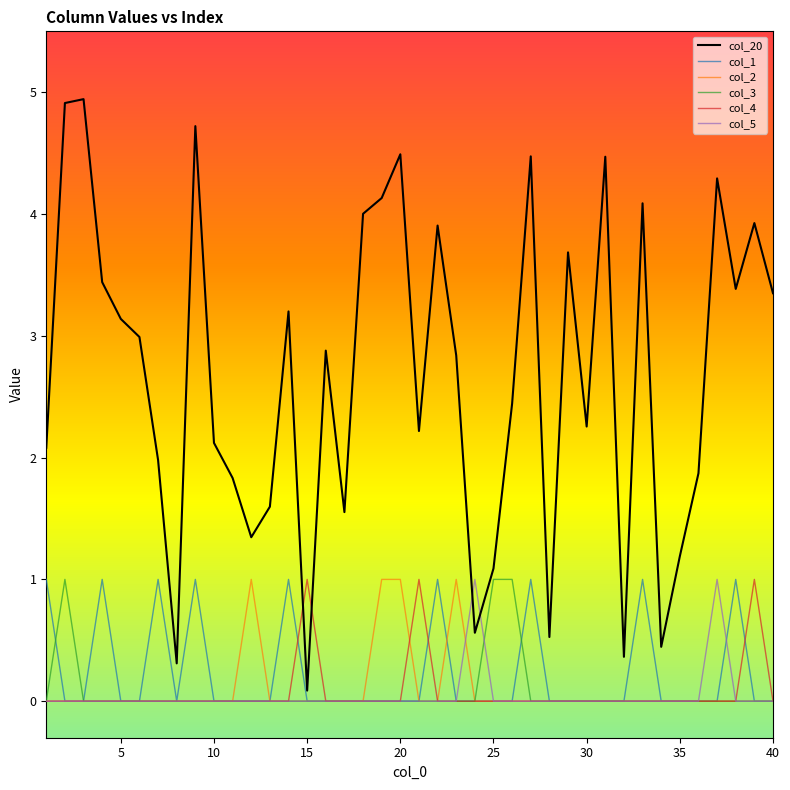

Which series has the largest range (max minus min)?

col_20